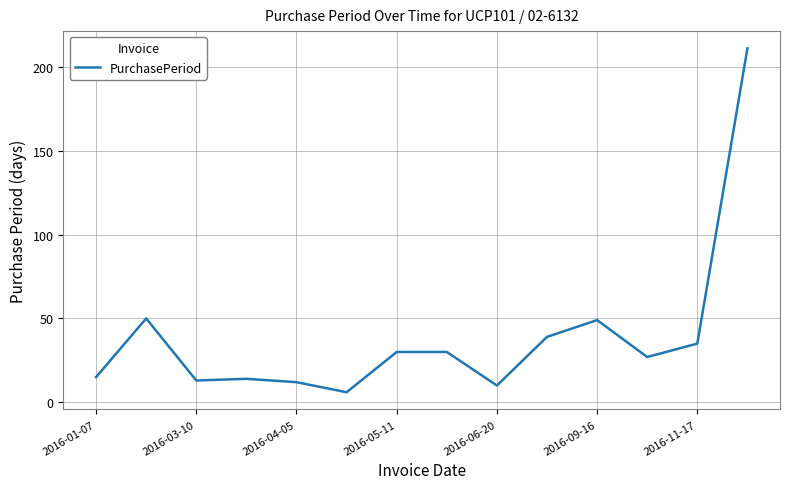

What is the greatest value displayed?

211